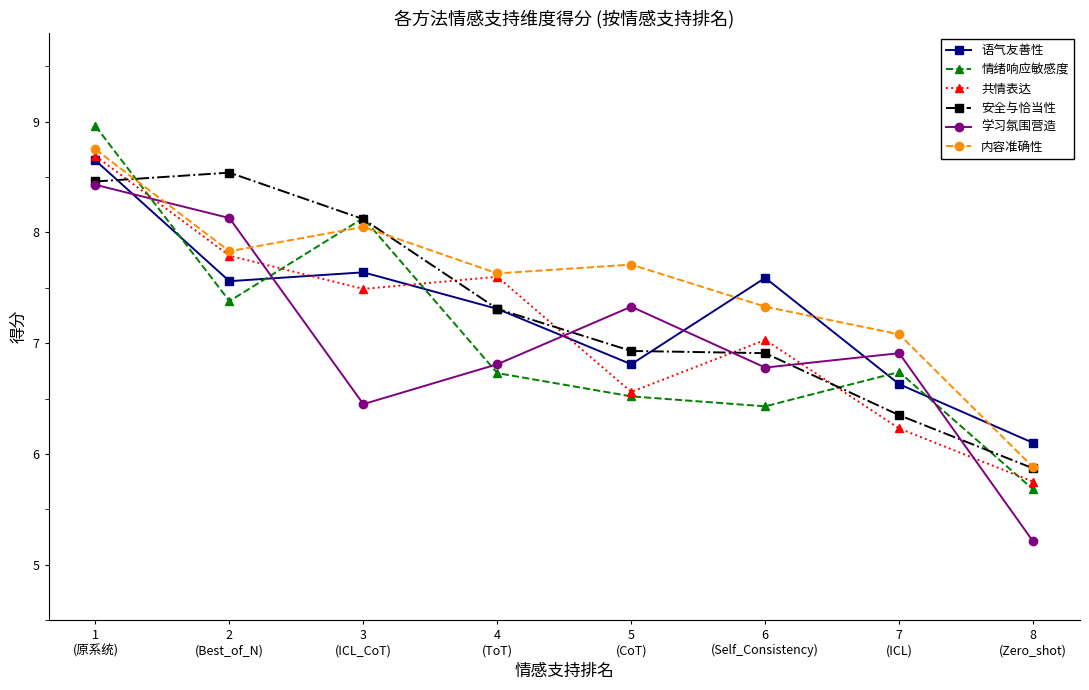

What is the value of the 安全与恰当性 point at the 4th from the left?

7.3